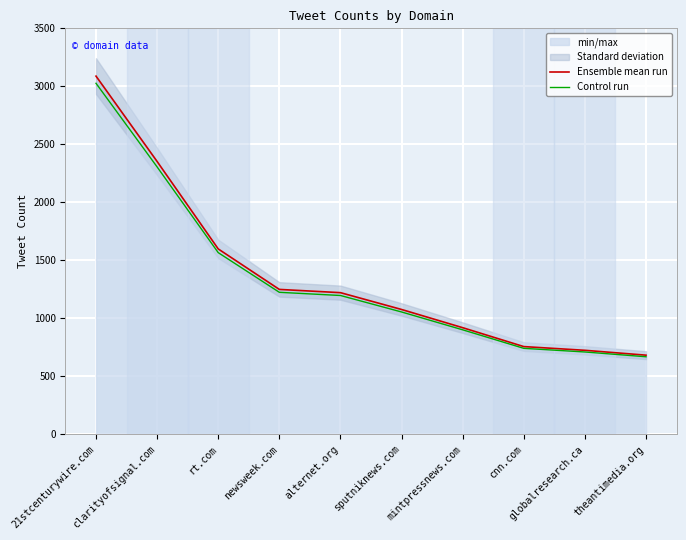

Rank the series at rt.com from lowest to highest value.

Control run, Ensemble mean run